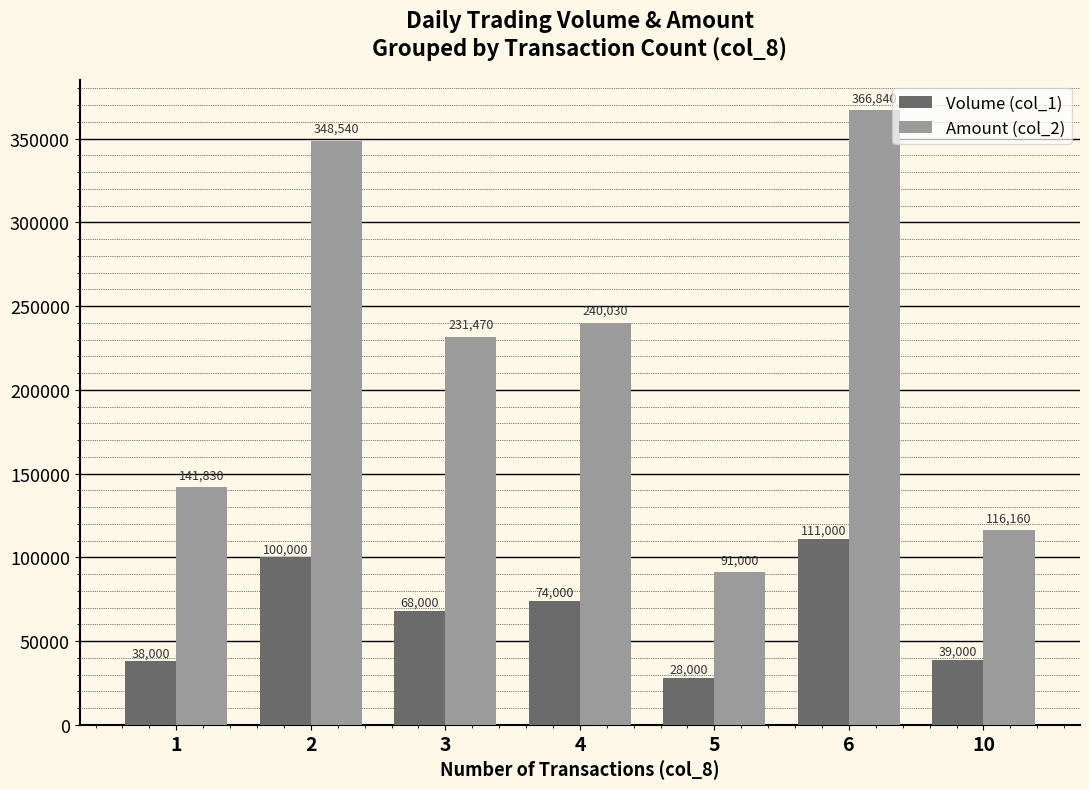

Does the chart contain stacked bars?

No